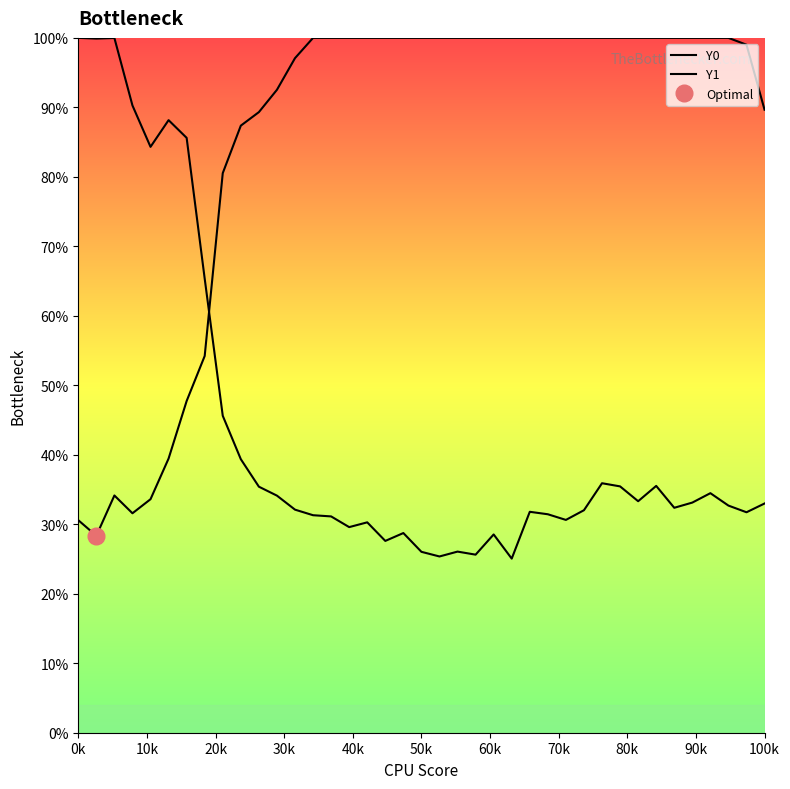

What is the sum of all Y1 values?

17.0